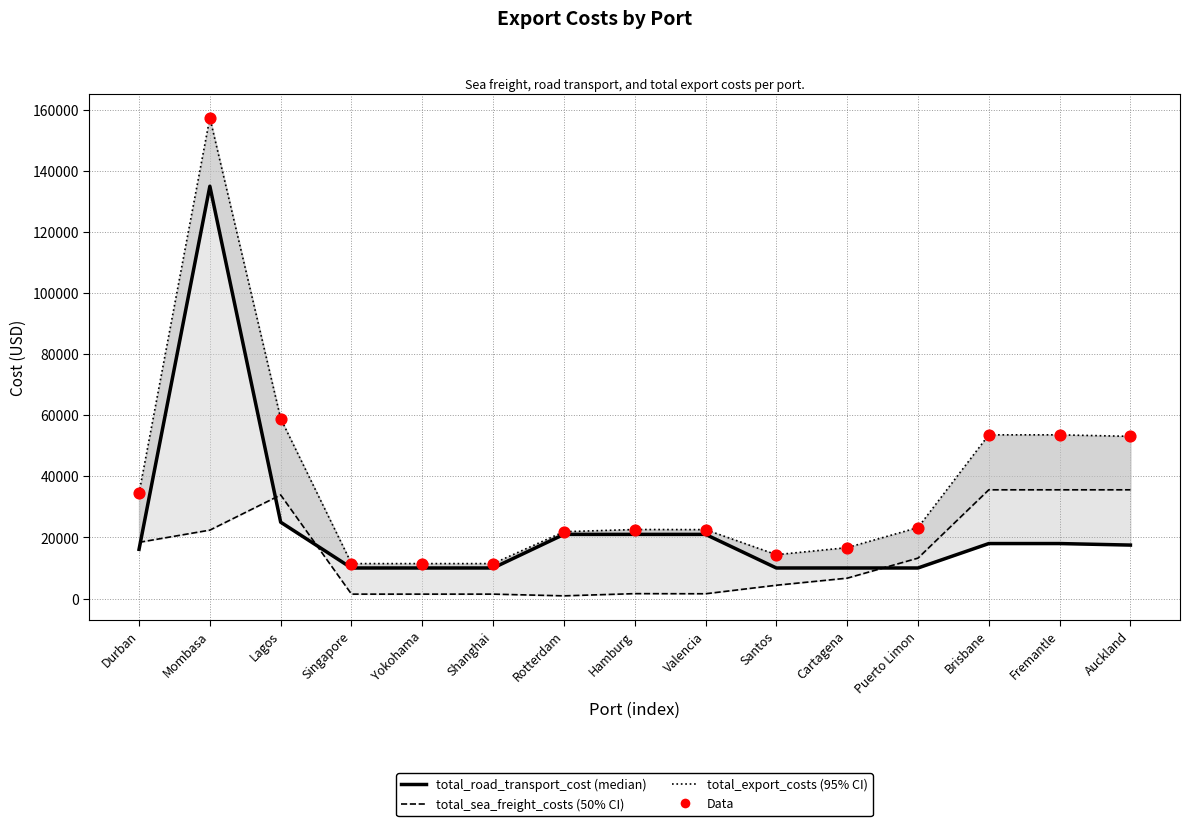

At how many categories does at least one series exceed 141509?

1